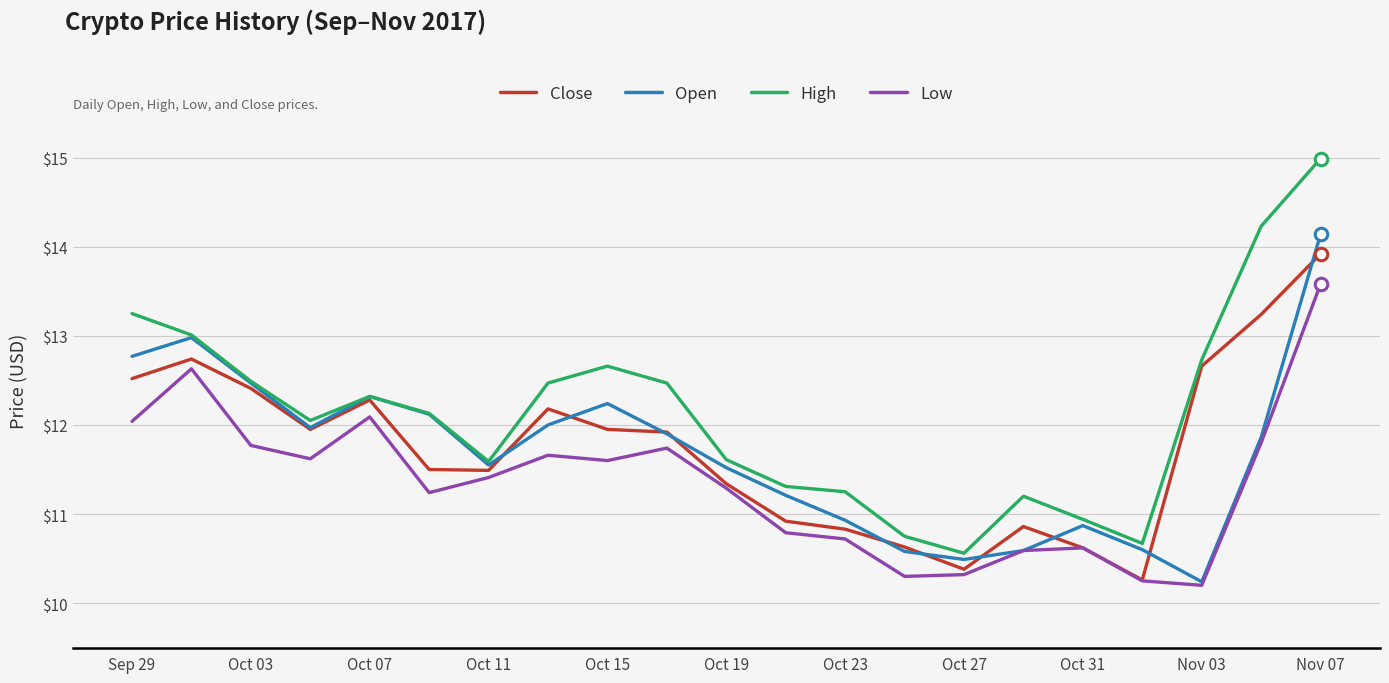

Which series has the largest range (max minus min)?

High